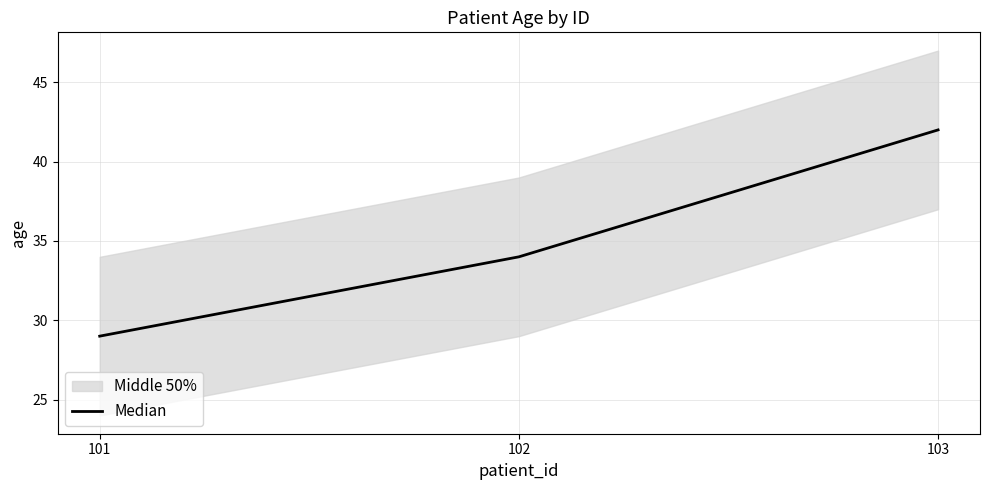

Rank the categories by value from lowest to highest.

101, 102, 103